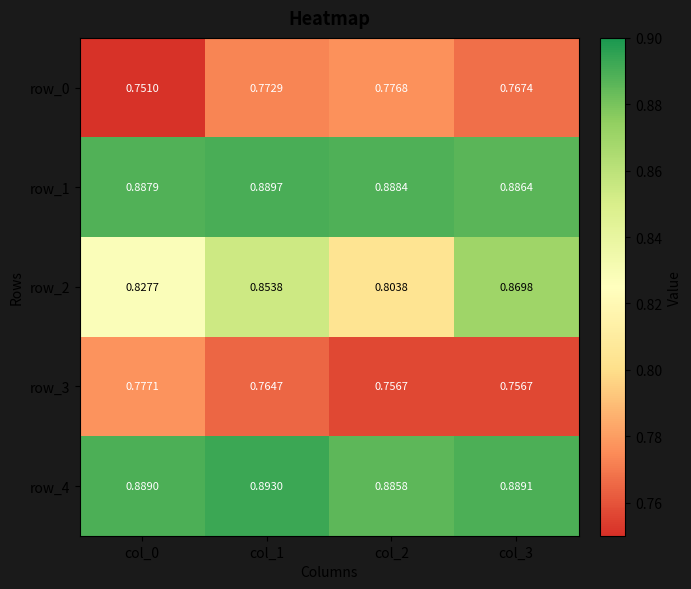

Count the row_4 values in the range 0 to 1.

4